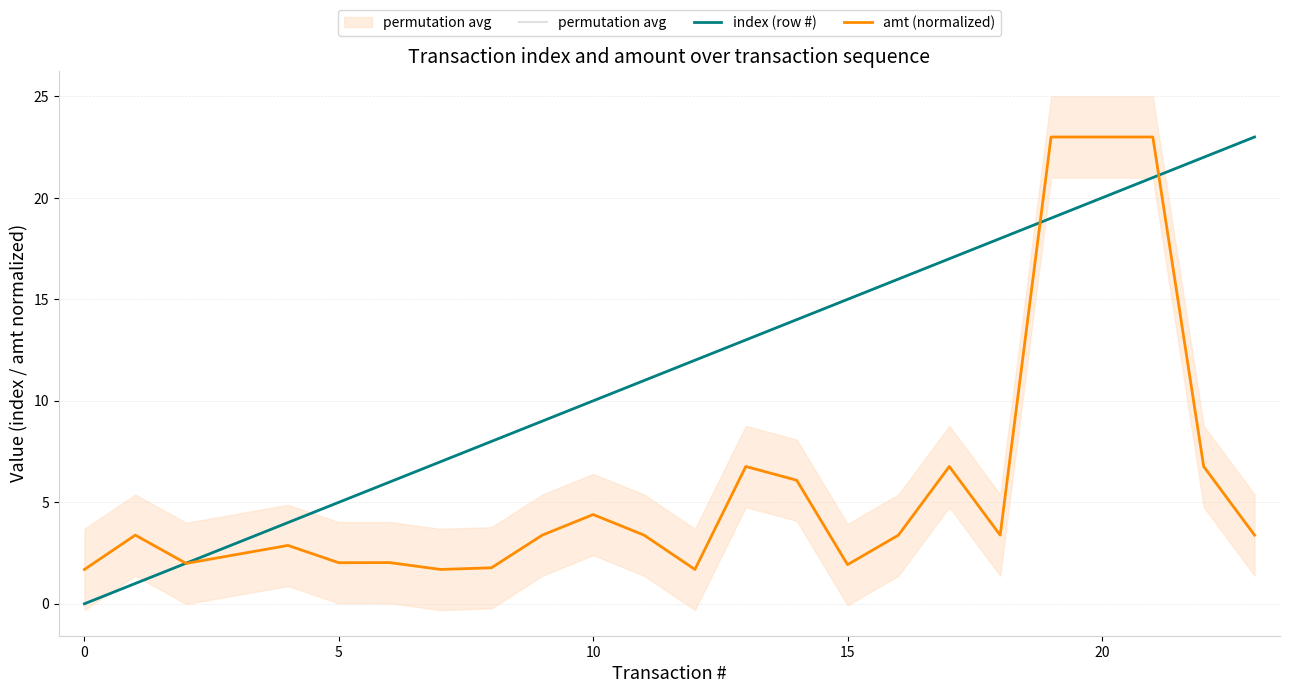

The permutation avg series shows 11.0 at 11. True or false?

True